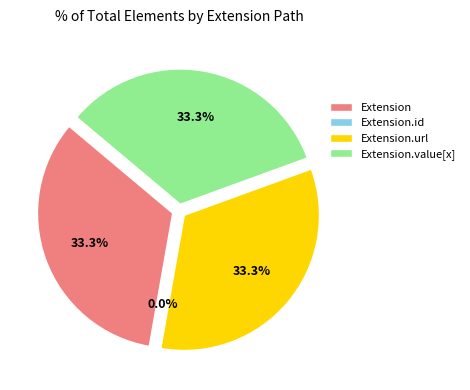

How many segments does this pie chart have?

4